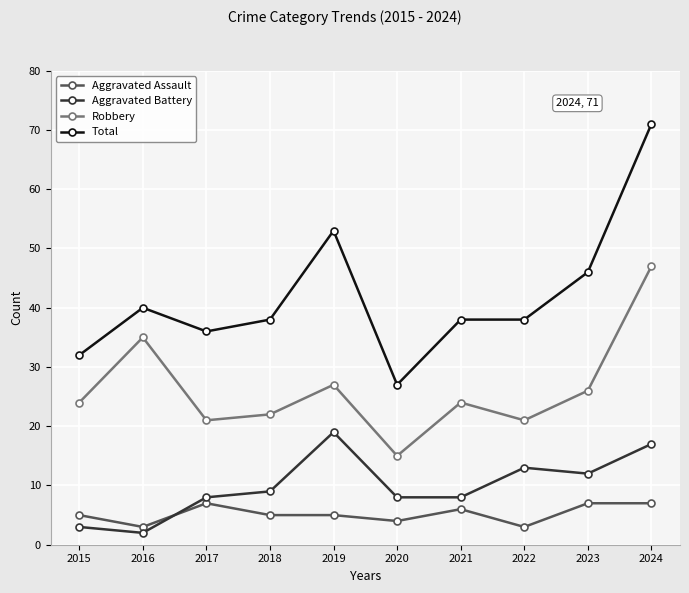

What is the value of the Total point at the 6th from the left?

27